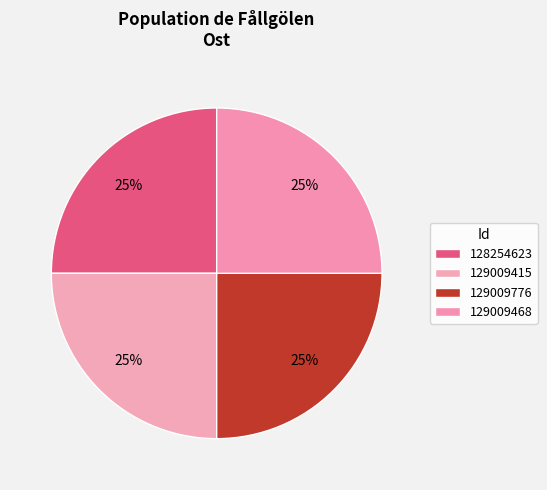

What percentage is the 129009776 slice, to the nearest percent?

25%